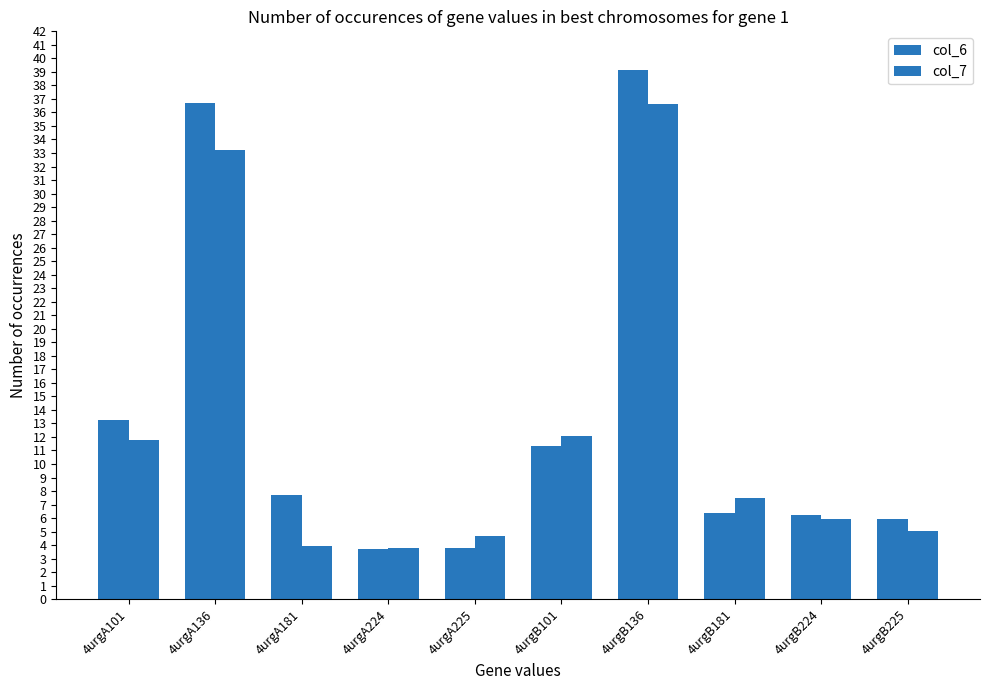

Rank the categories by col_6 value from highest to lowest.

4urgB136, 4urgA136, 4urgA101, 4urgB101, 4urgA181, 4urgB181, 4urgB224, 4urgB225, 4urgA225, 4urgA224